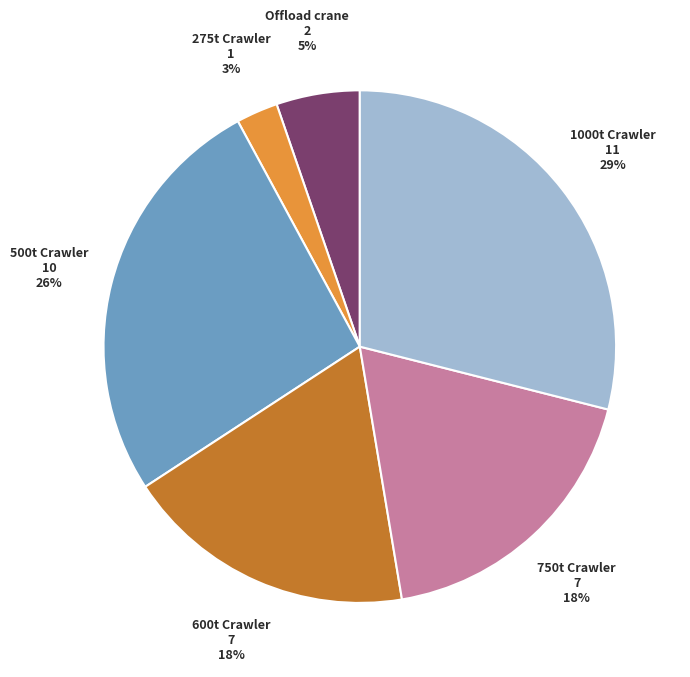

How many segments does this pie chart have?

6